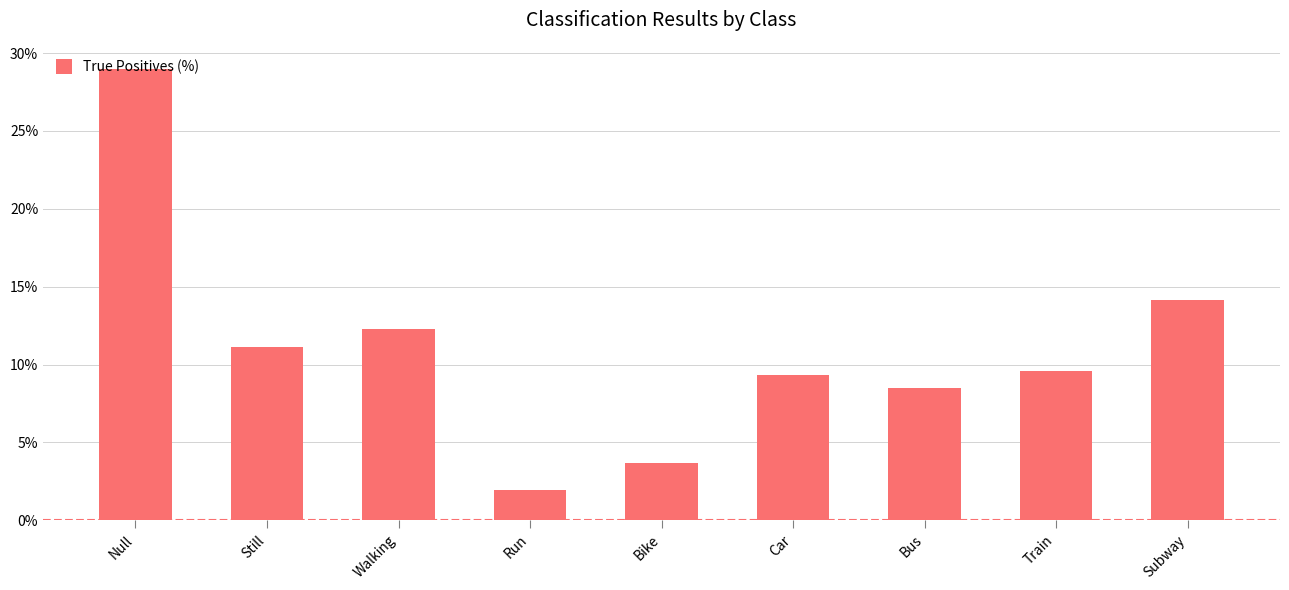

What is the sum of all values?

99.6